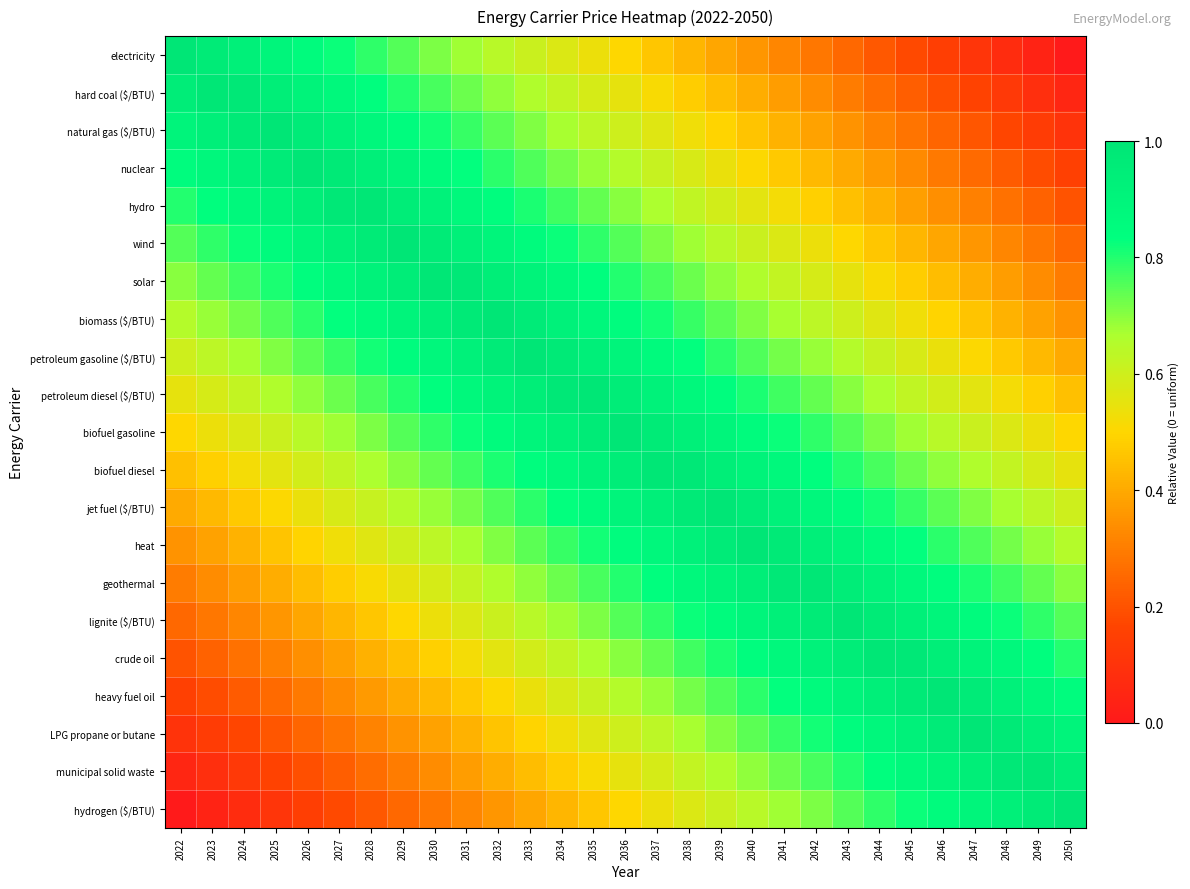

Which category has the lowest value across all series?

2050